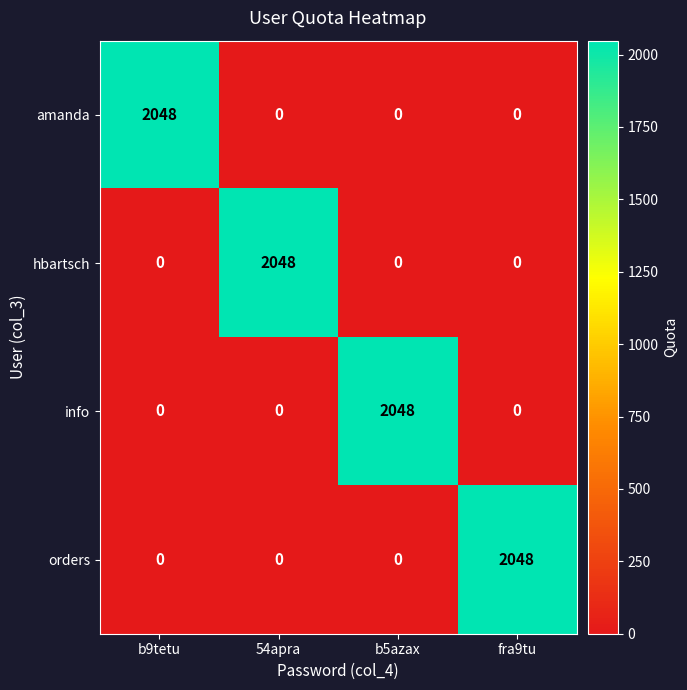

How many values in the amanda series exceed 0?

1